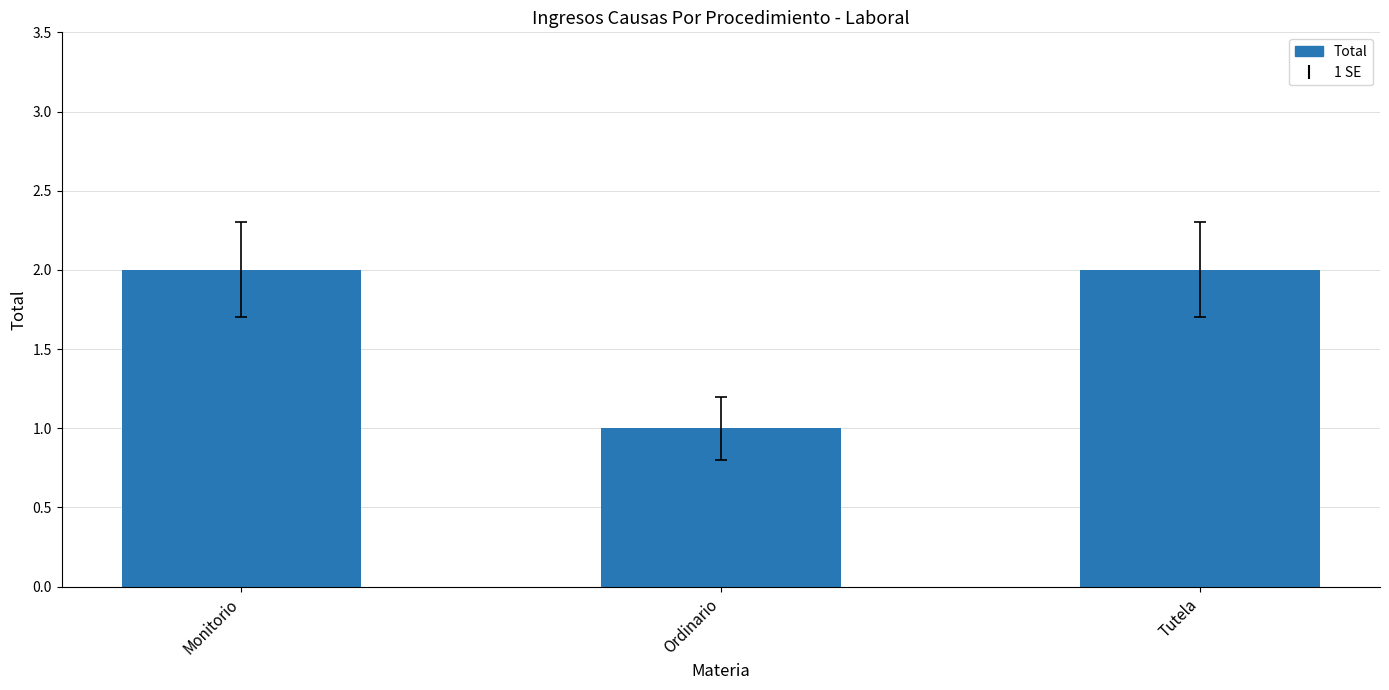

Approximately how many times larger is the value at Monitorio compared to Ordinario?

2.0